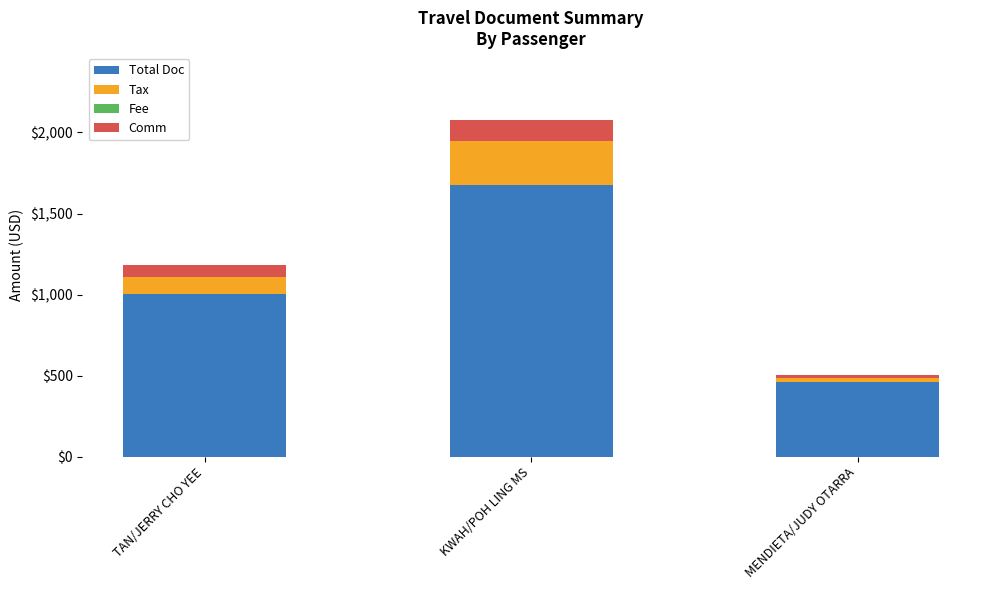

Which category has the highest value in the Total Doc series?

KWAH/POH LING MS